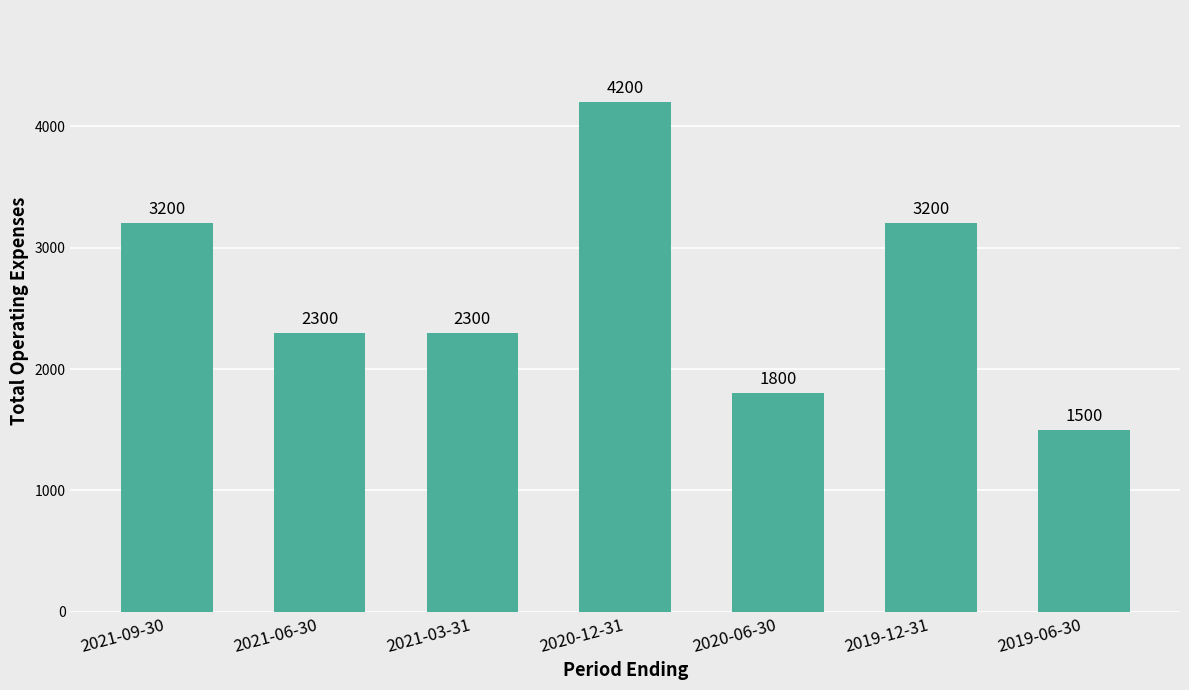

What is the change in value from 2021-09-30 to 2019-06-30?

-1700